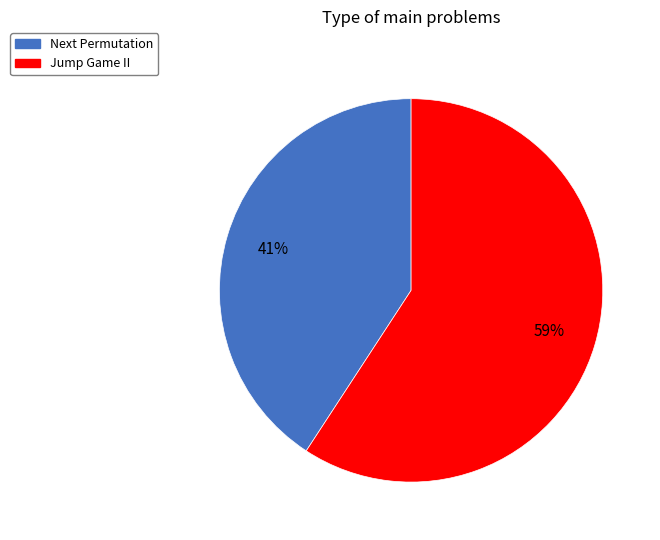

Does Jump Game II represent more than half of the total?

Yes